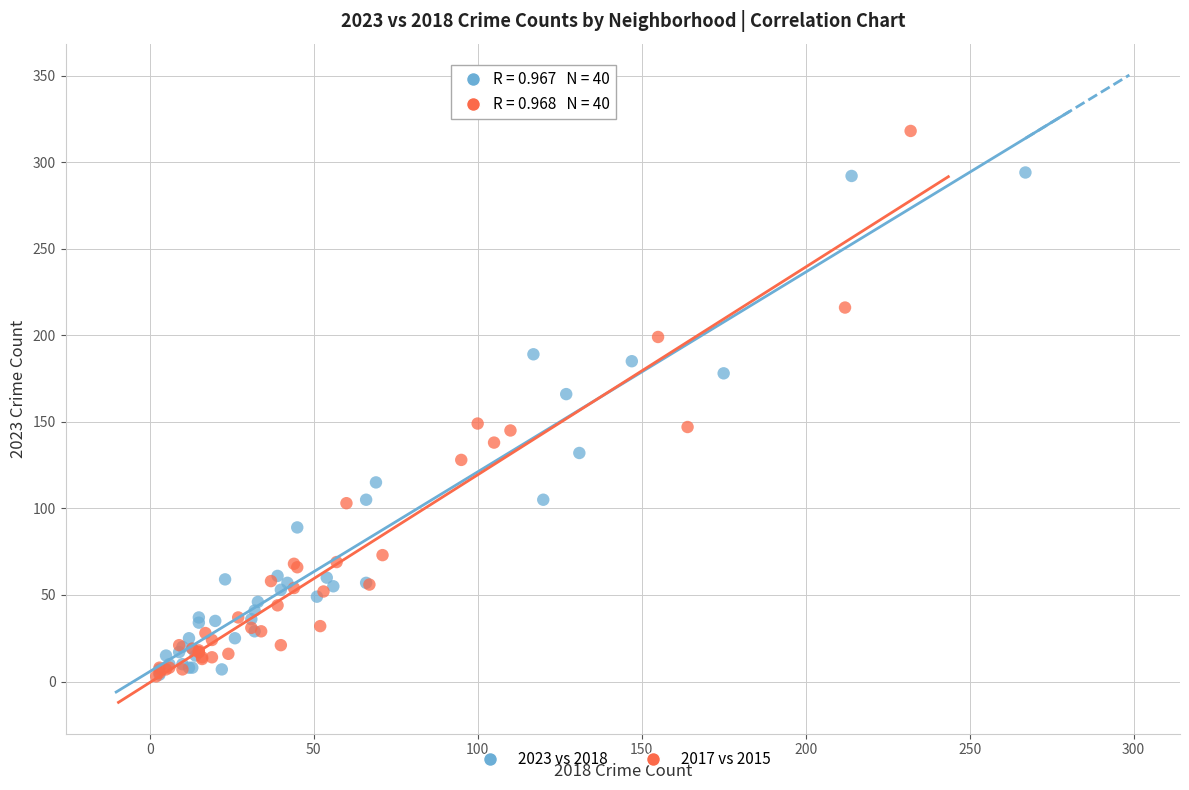

Which series has the widest spread of Y values?

2017 vs 2015